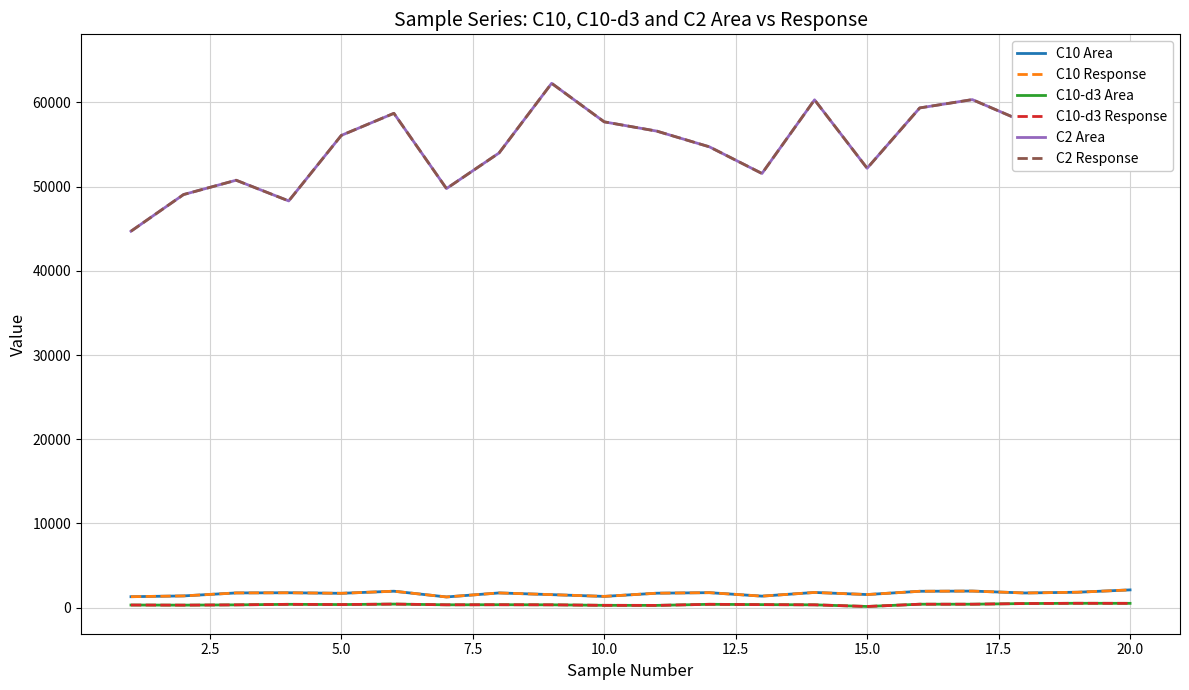

What are all the series names shown in the legend?

C10 Area, C10 Response, C10-d3 Area, C10-d3 Response, C2 Area, C2 Response